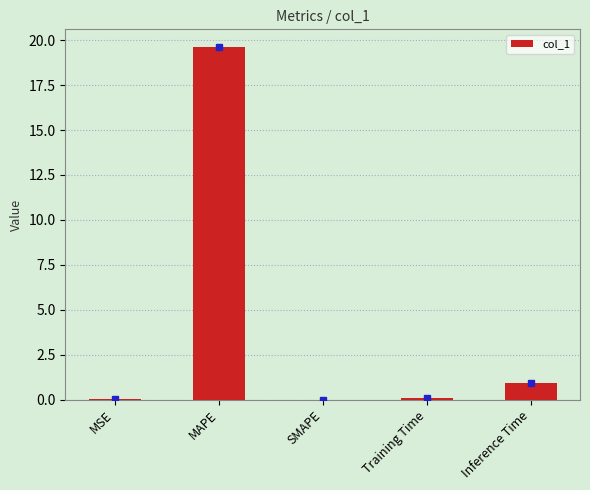

Count the number of categories in the chart.

5